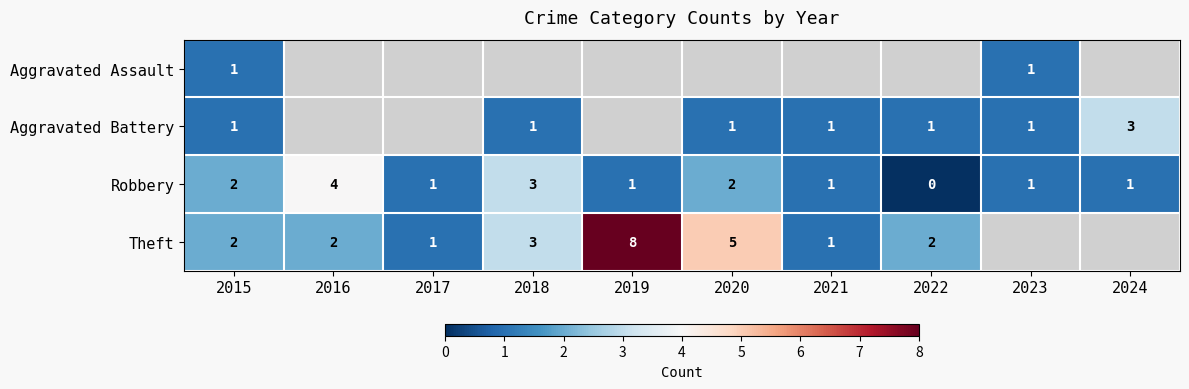

What is the highest value of the Robbery series?

4